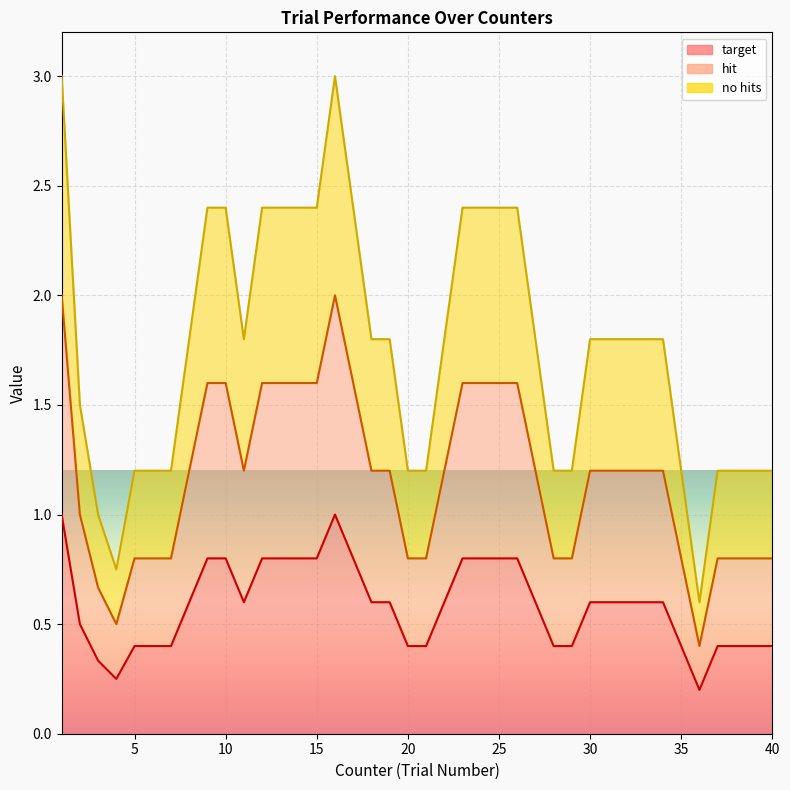

Which series has the largest total across all categories?

no hits_line